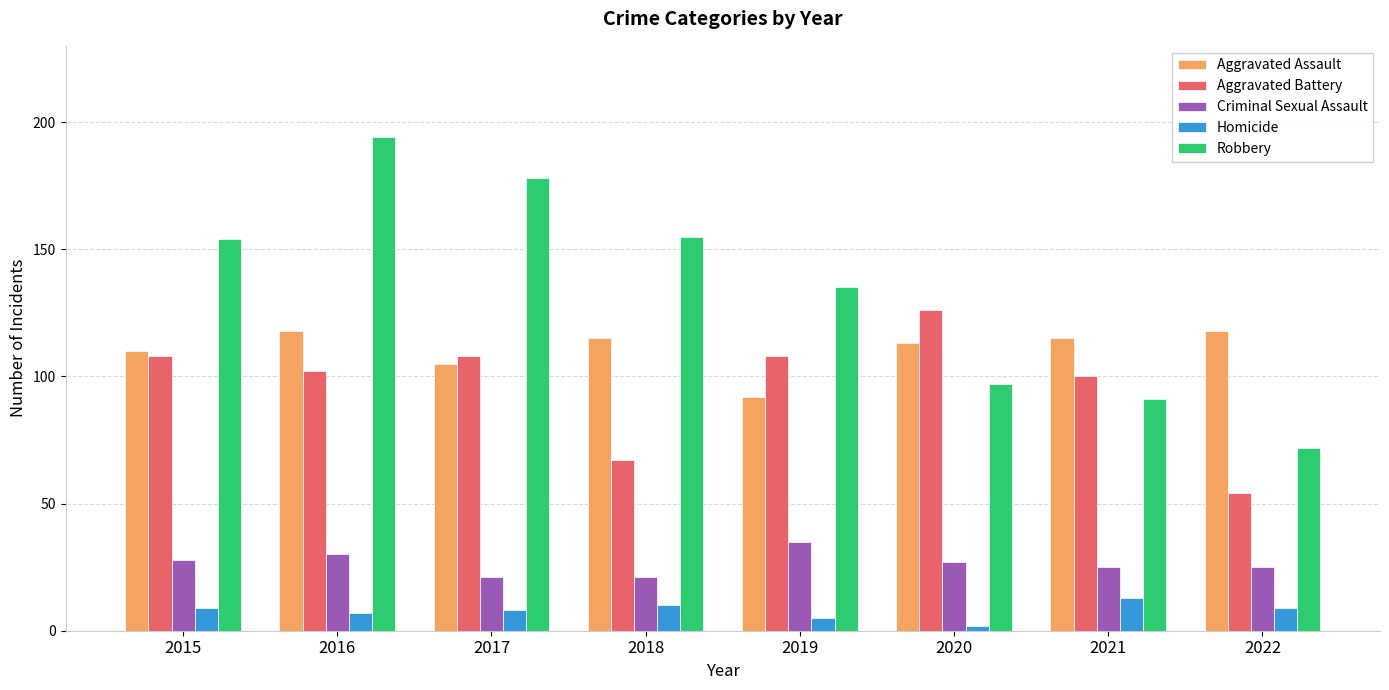

Rank the series at 2020 from lowest to highest value.

Homicide, Criminal Sexual Assault, Robbery, Aggravated Assault, Aggravated Battery